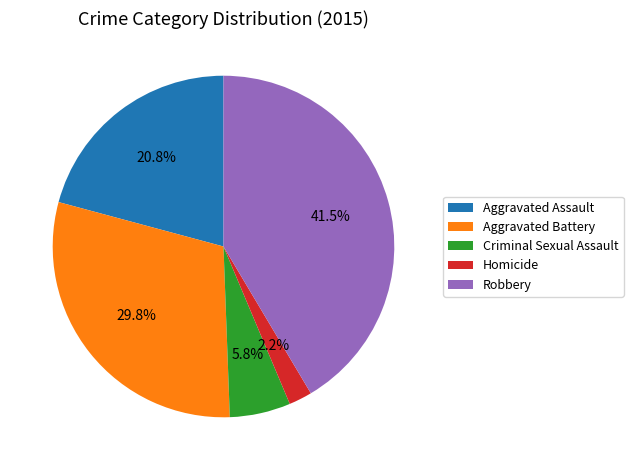

What is the largest slice in the pie chart?

Robbery